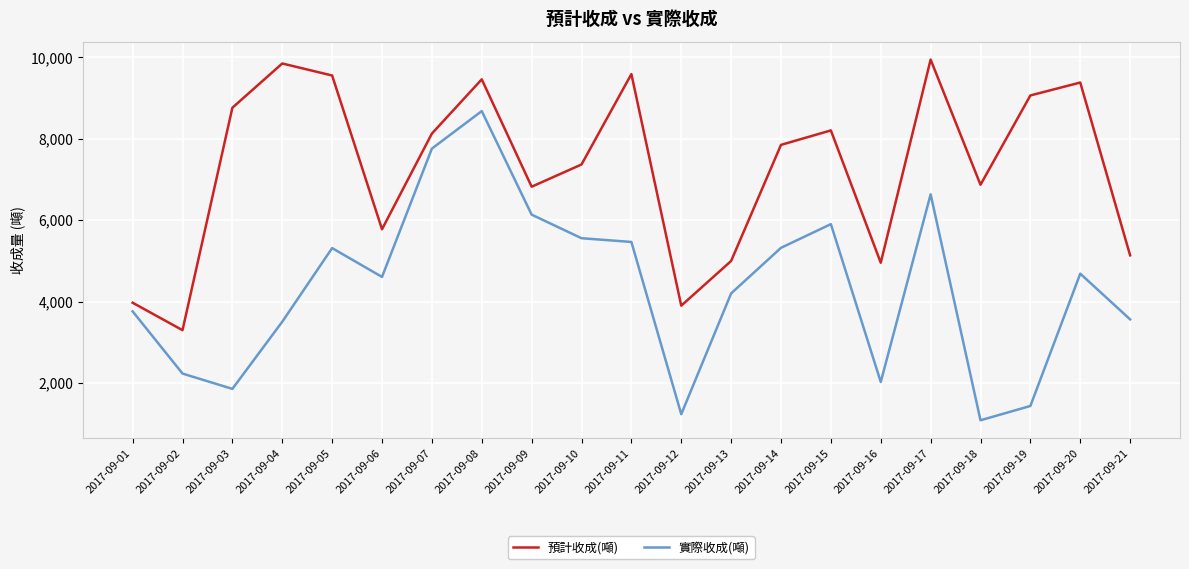

What is the difference between the second highest and minimum values in the 實際收成(噸) series?

6673